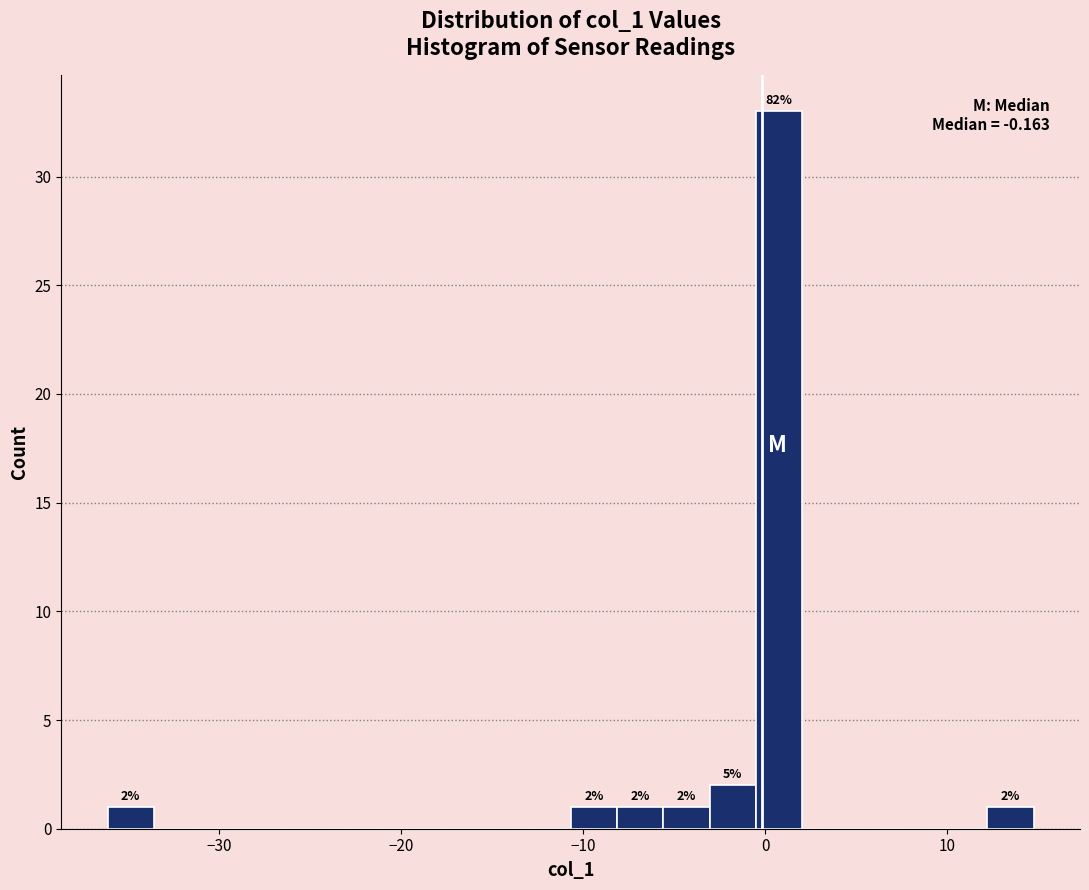

Around what value on the x-axis is the tallest bar? Give the approximate position of its centre, as read against the axis.

1